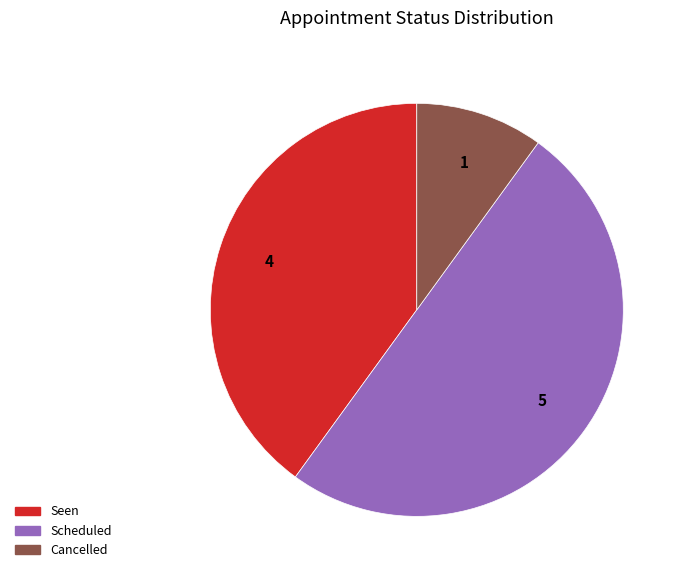

Rank the categories by value from lowest to highest.

Cancelled, Seen, Scheduled